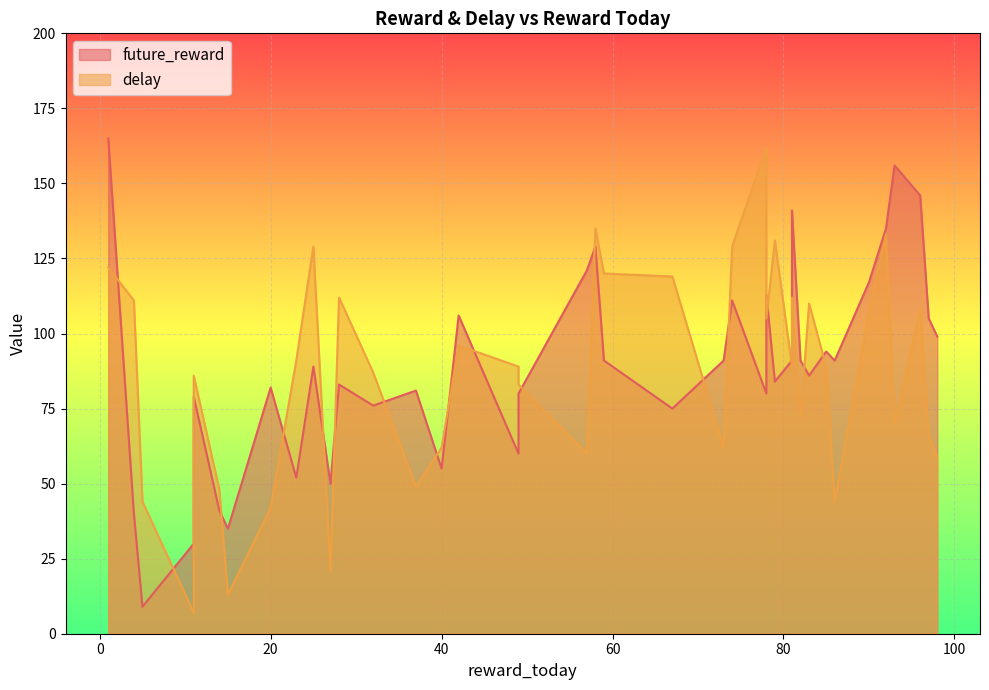

Between 27 and 49, which is larger?

49